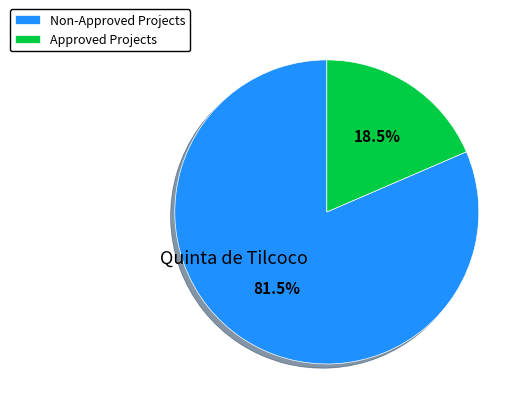

Does Approved Projects represent more than half of the total?

No